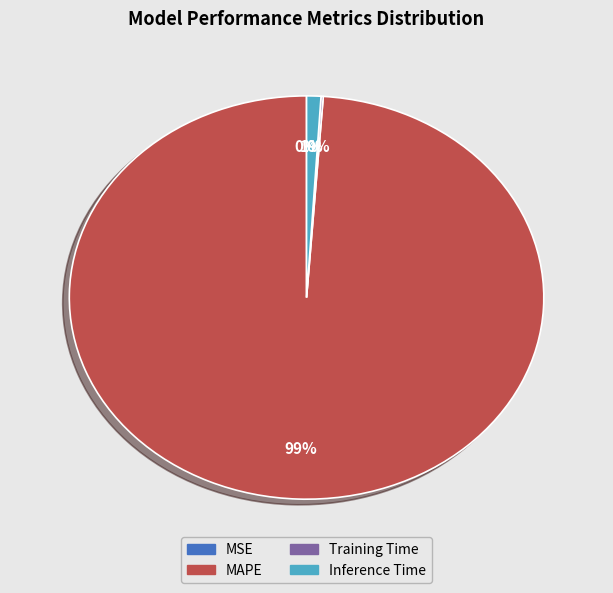

To the nearest percent, what is the average slice percentage?

25%